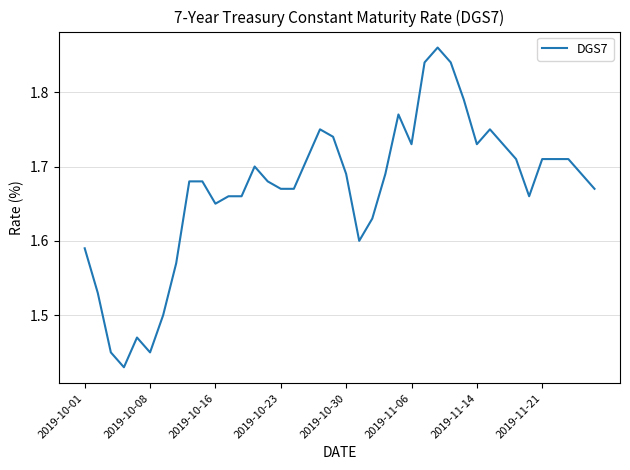

How many lines are shown in the chart?

1